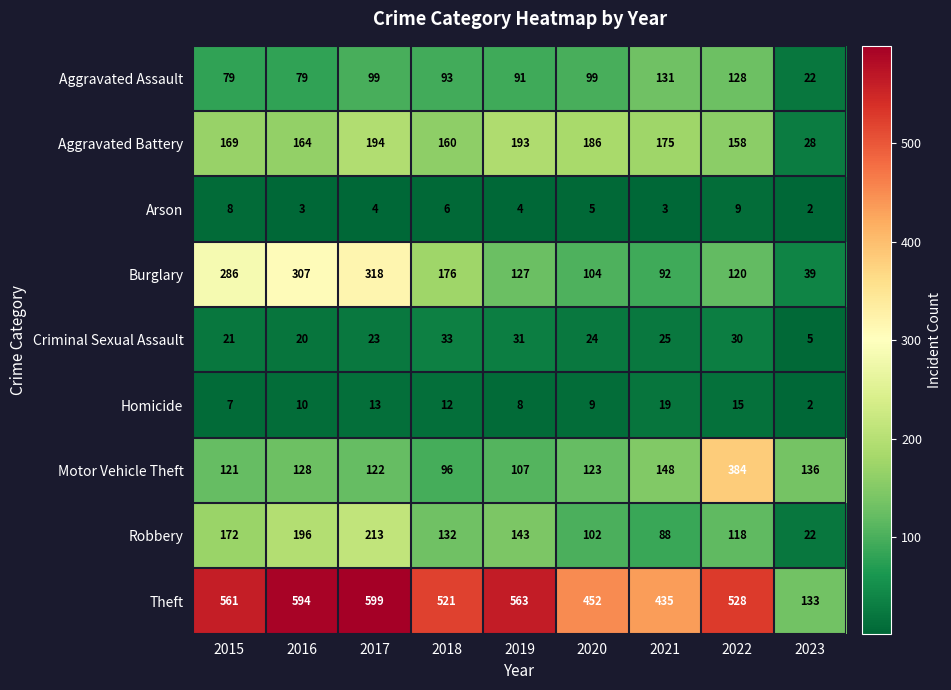

Which series has the widest spread of values?

Theft